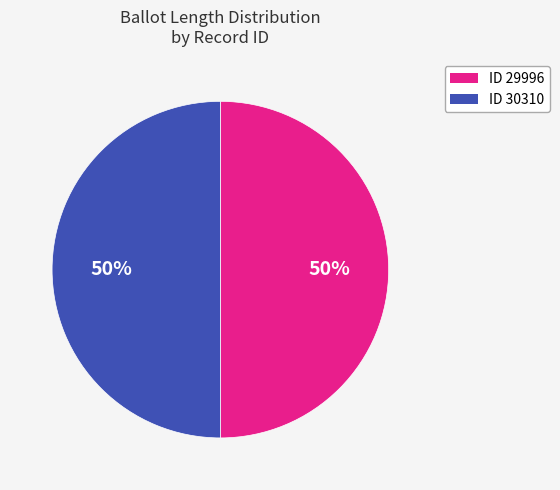

To the nearest percent, what is the average slice percentage?

50%